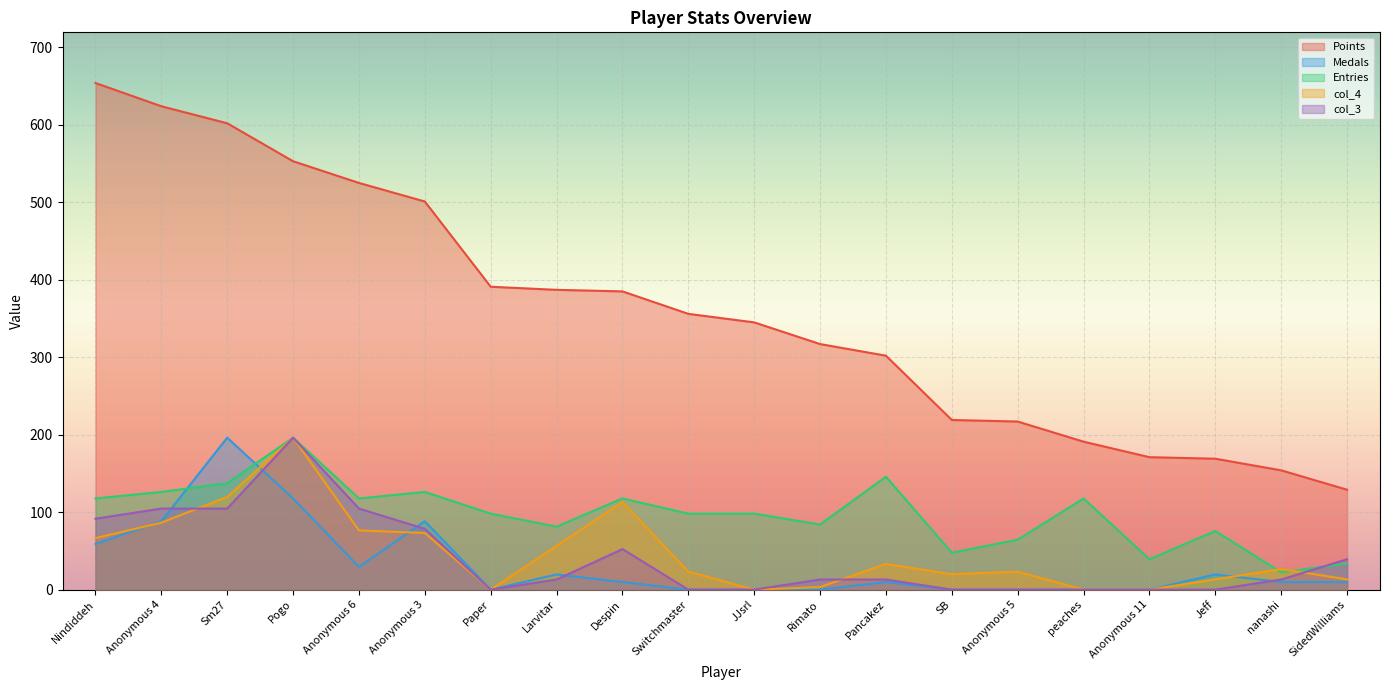

The value of col_3 at Anonymous 11 is 101.9. True or false?

False